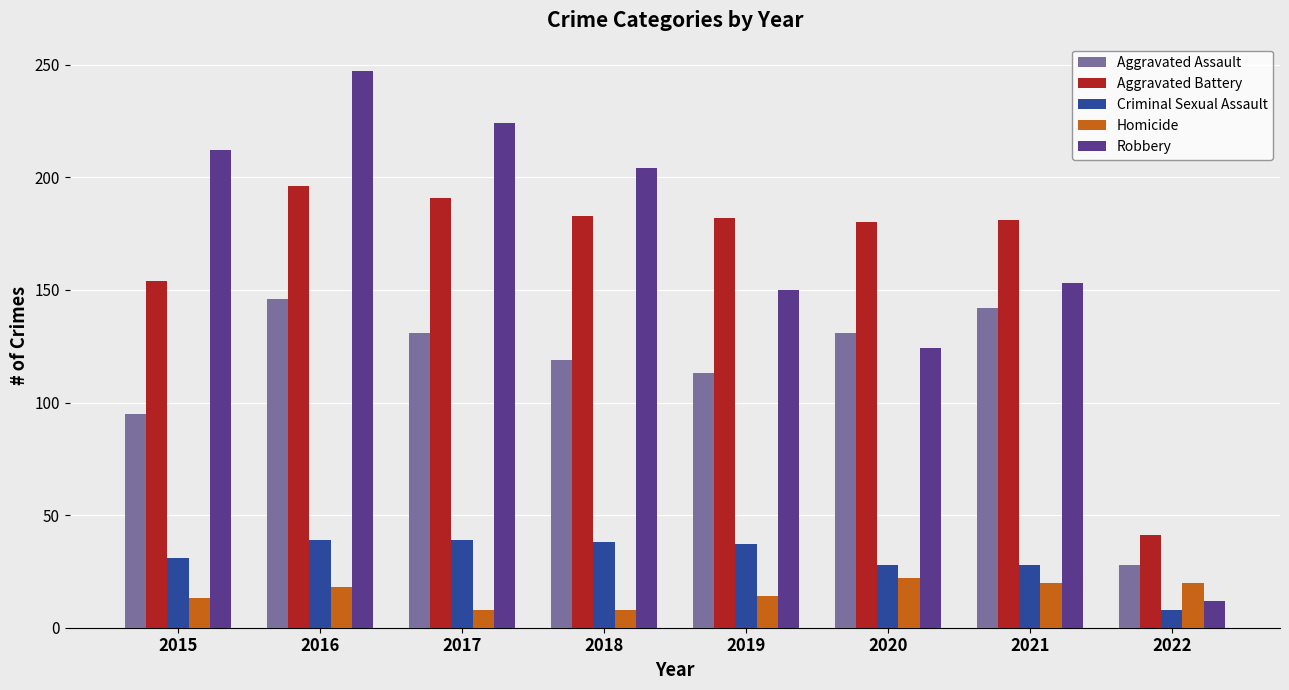

What is the difference between the Aggravated Assault values at 2022 and 2015?

67